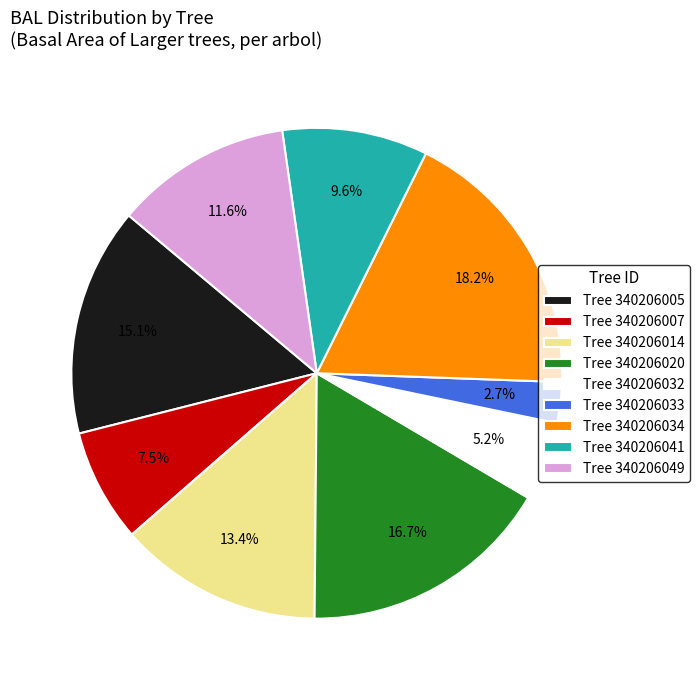

Approximately how many times larger is the value at Tree 340206049 compared to Tree 340206032?

2.2